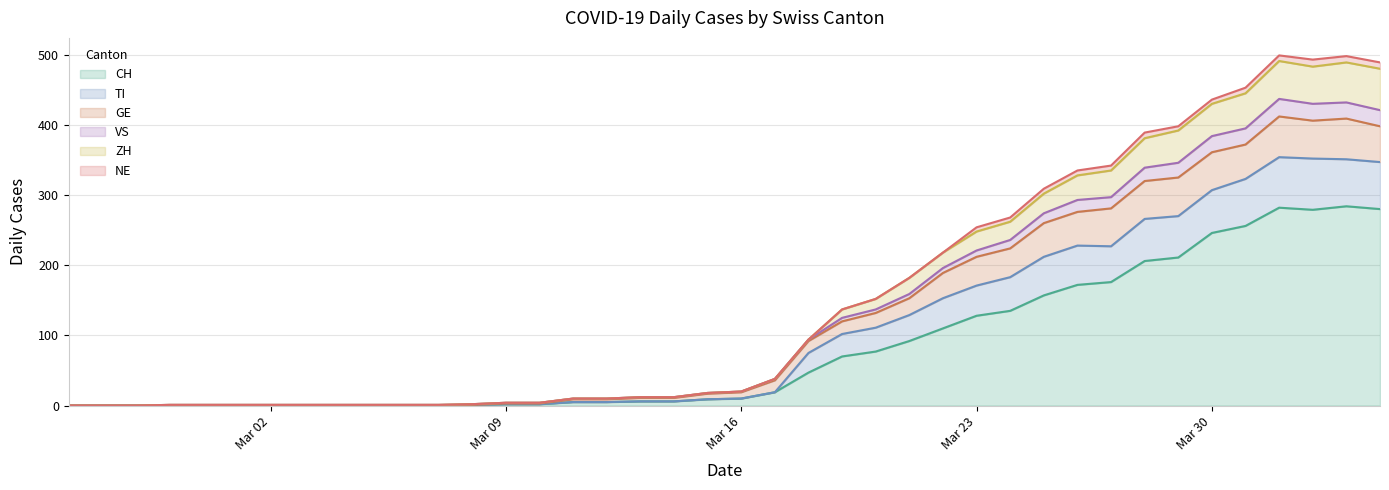

Where is ZH nearest to the value 245?

Mar 23